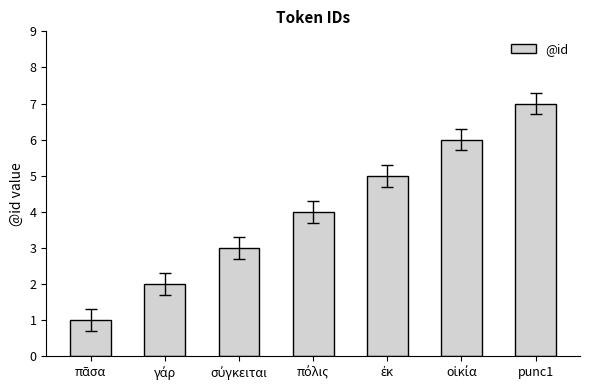

Which category has the highest value across all series?

punc1